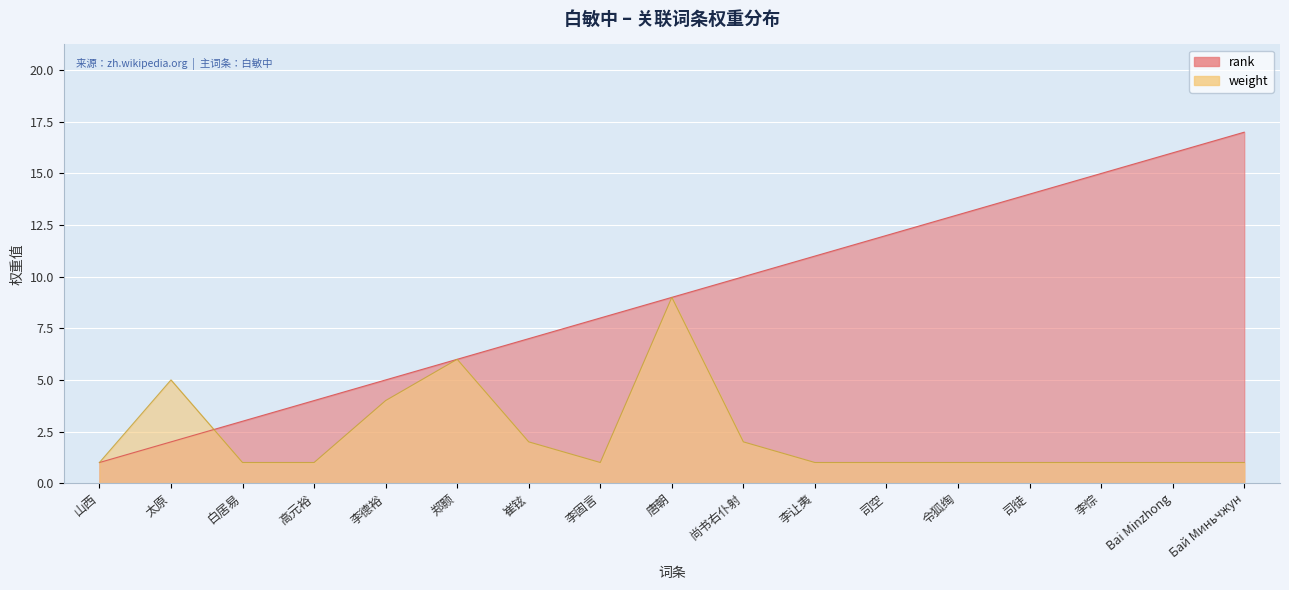

The value of rank at 司徒 is 9. True or false?

False